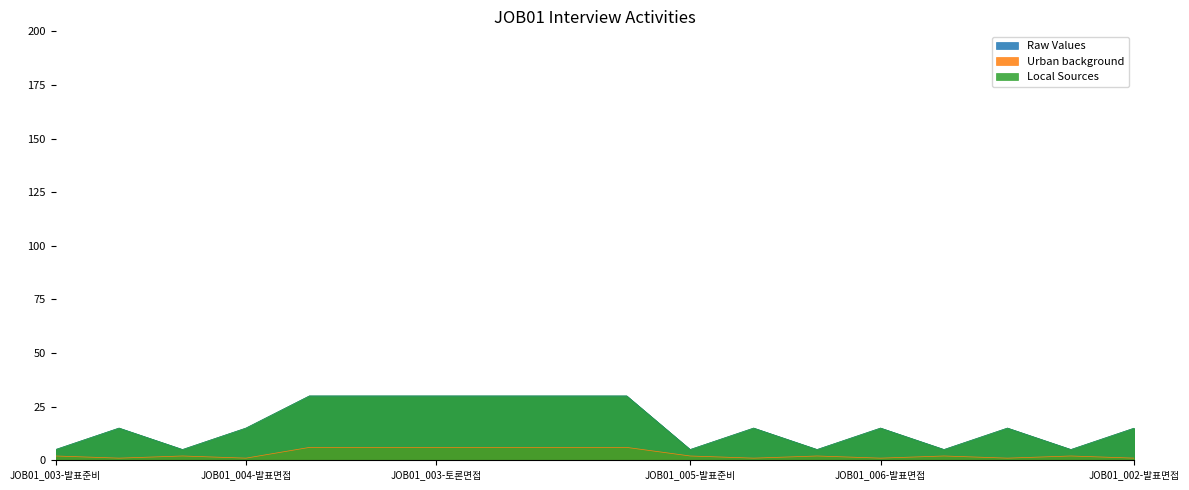

What is the label of the 10th point from the right?

JOB01_005-토론면접